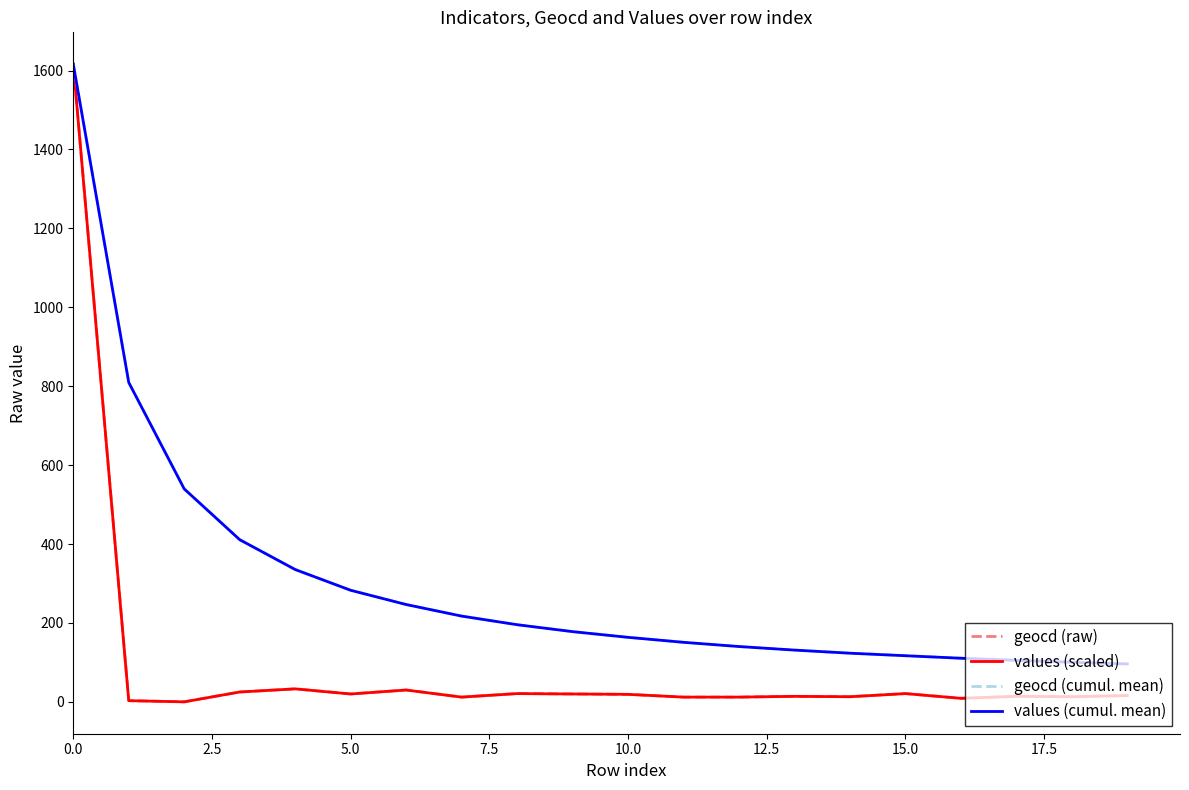

What is the greatest value displayed?

1616.0